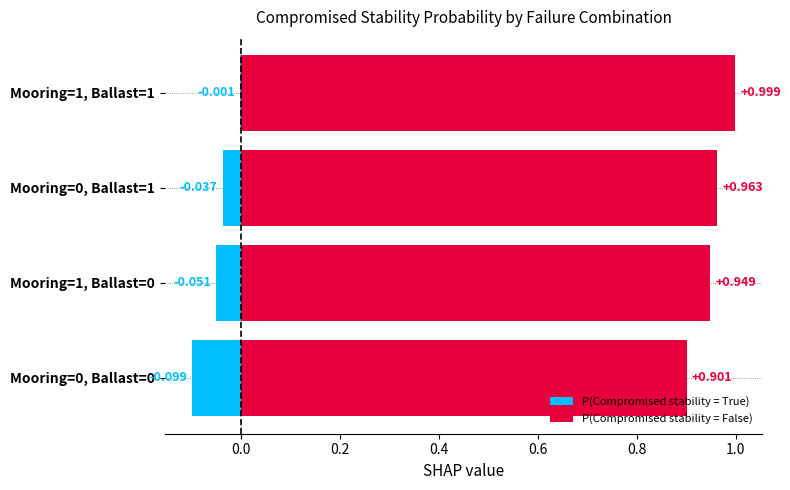

Is it true that P(Compromised stability = False) equals 1.3 at Mooring=1, Ballast=0?

False